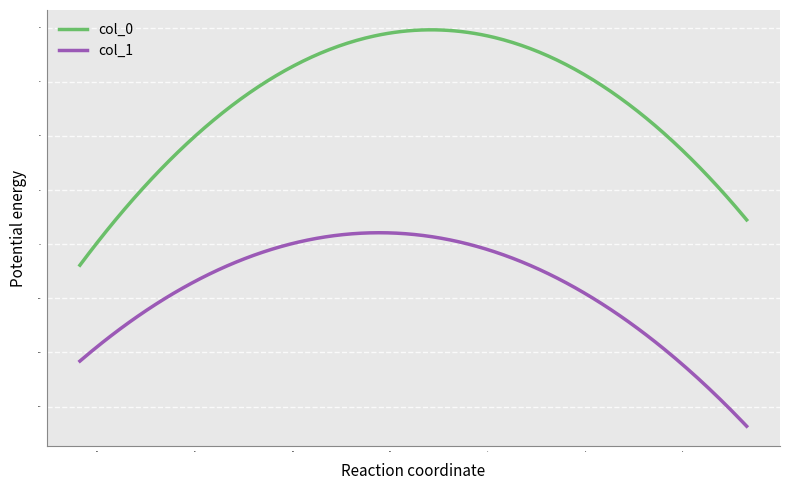

True or false: col_0 and col_1 intersect in this chart.

False